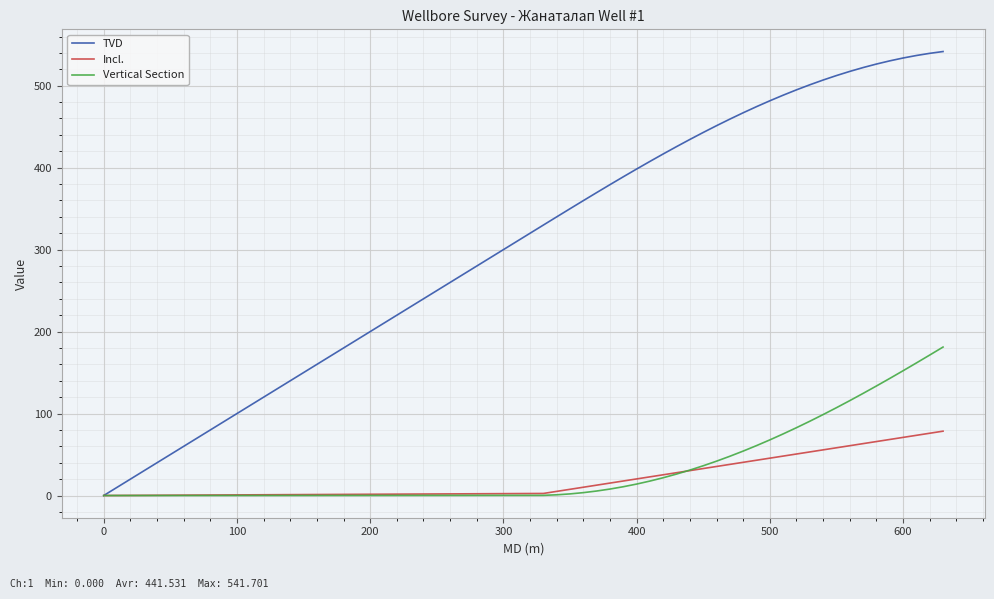

Which series has the widest spread of values?

TVD